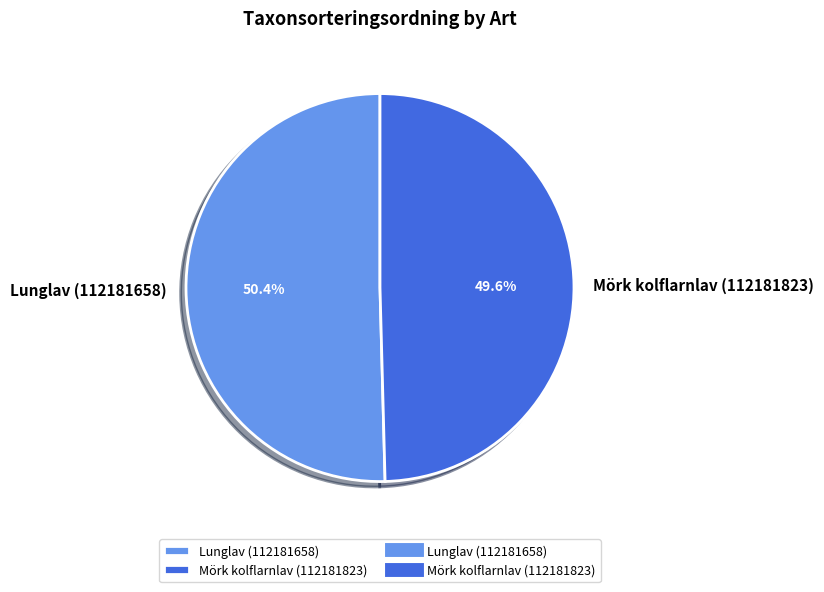

Approximately how many times larger is the value at Mörk kolflarnlav (112181823) compared to Lunglav (112181658)?

1.0